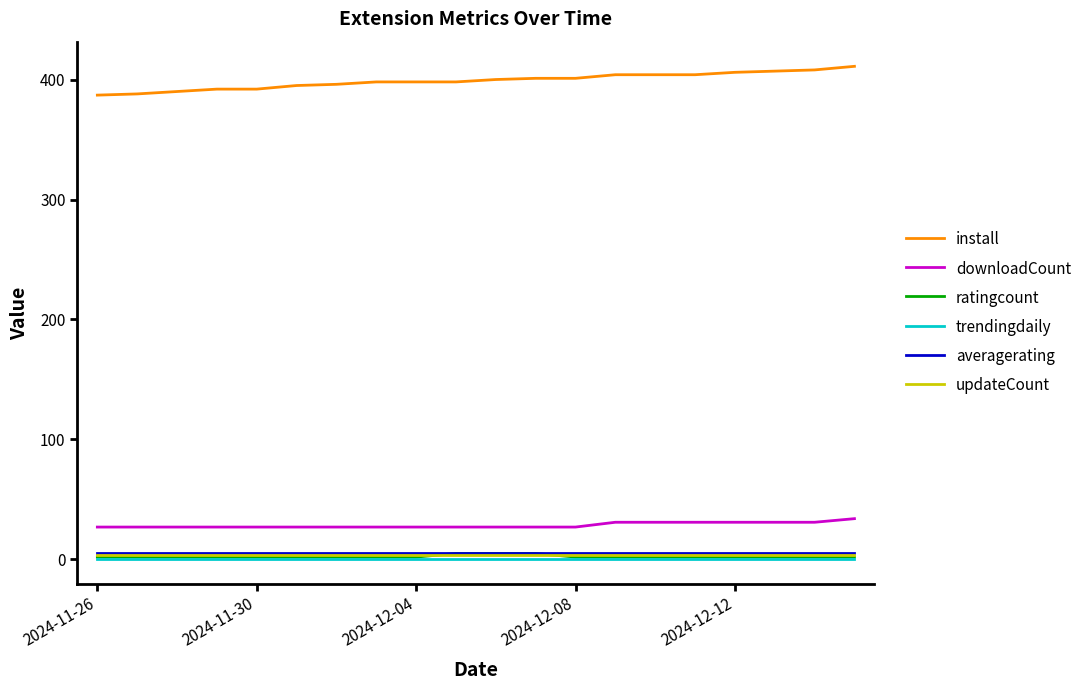

What is the highest value of the downloadCount series?

34